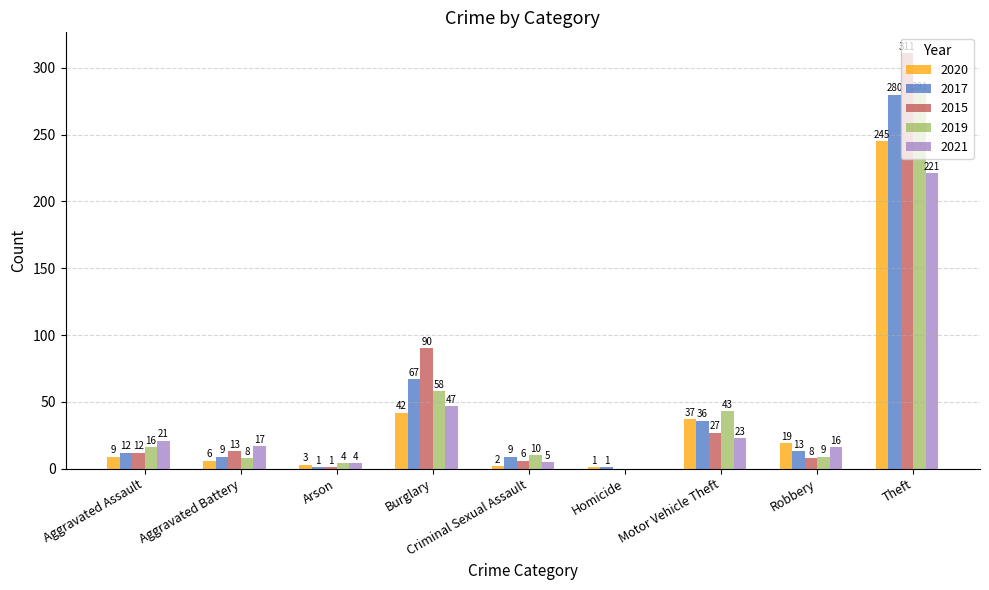

Are the bars horizontal?

No